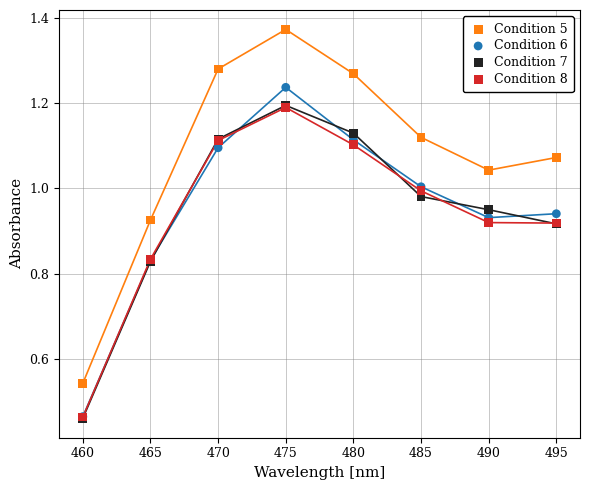

What are all the series names shown in the legend?

Condition 5, Condition 6, Condition 7, Condition 8